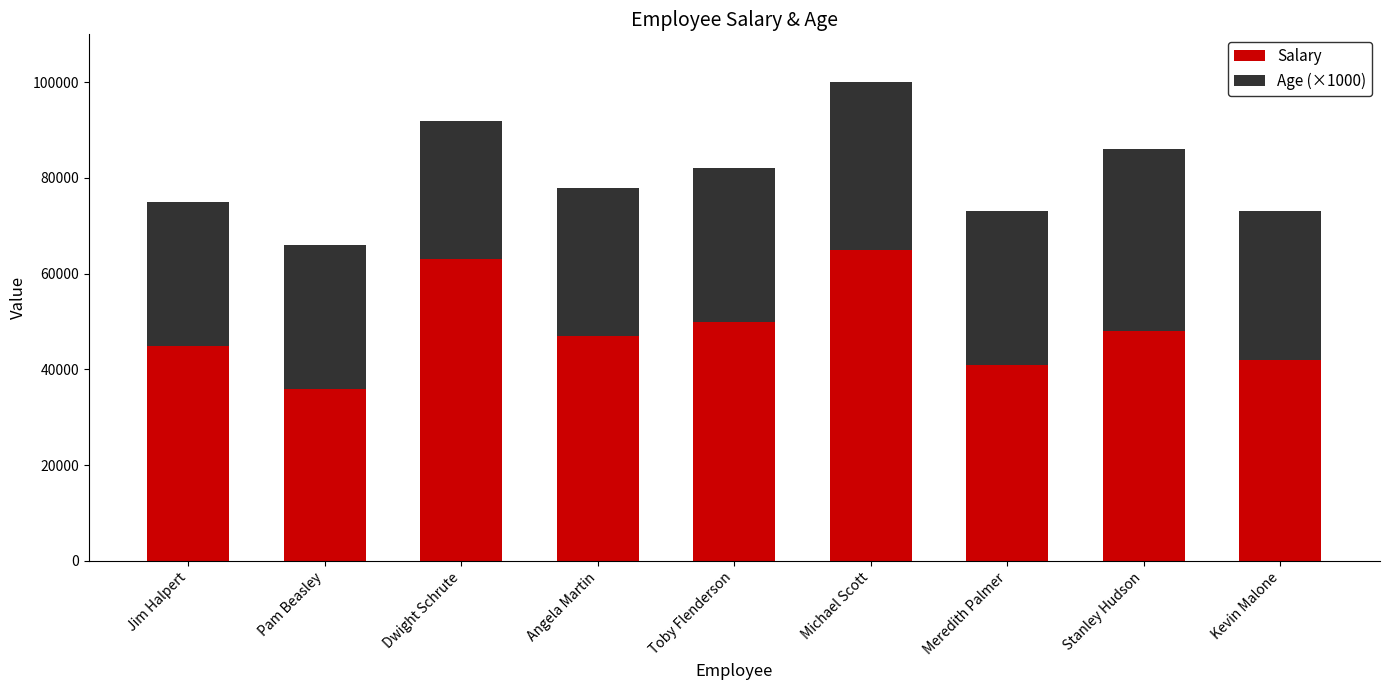

Are the bars horizontal?

No